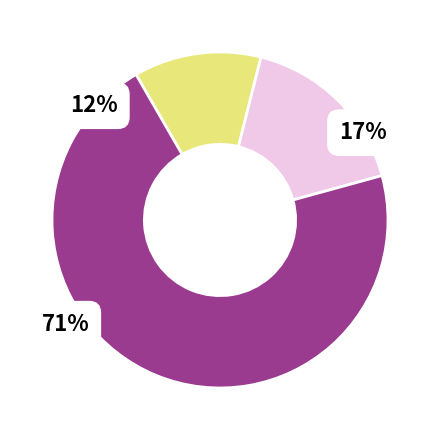

Does 258135 account for over 50% of the chart?

No